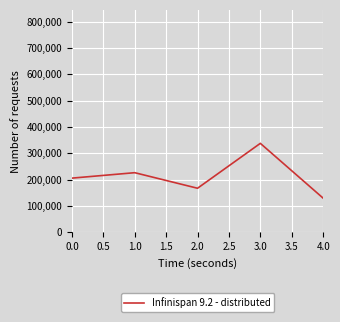

Count the number of data series in this chart.

1